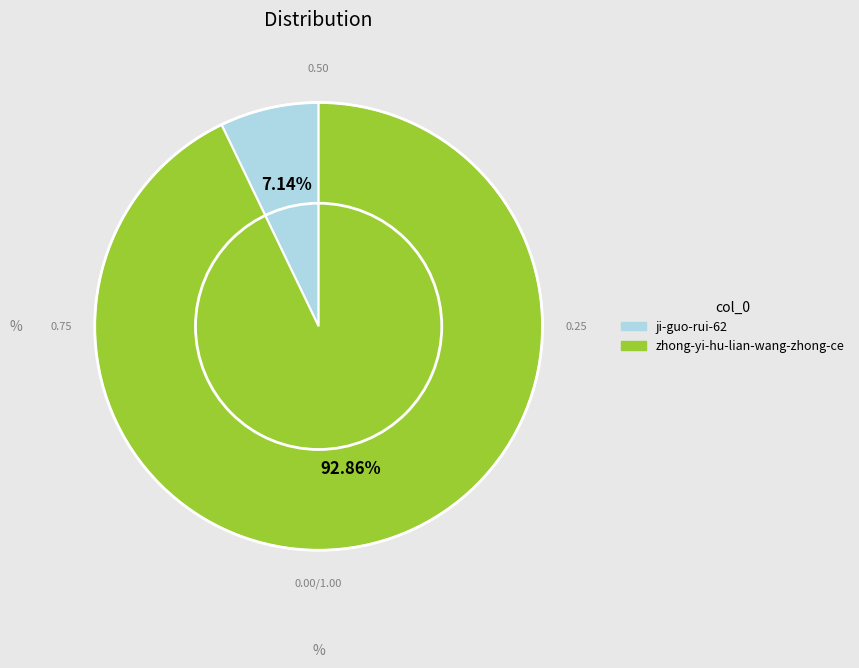

What percentage is NOT represented by zhong-yi-hu-lian-wang-zhong-ce?

7.1%